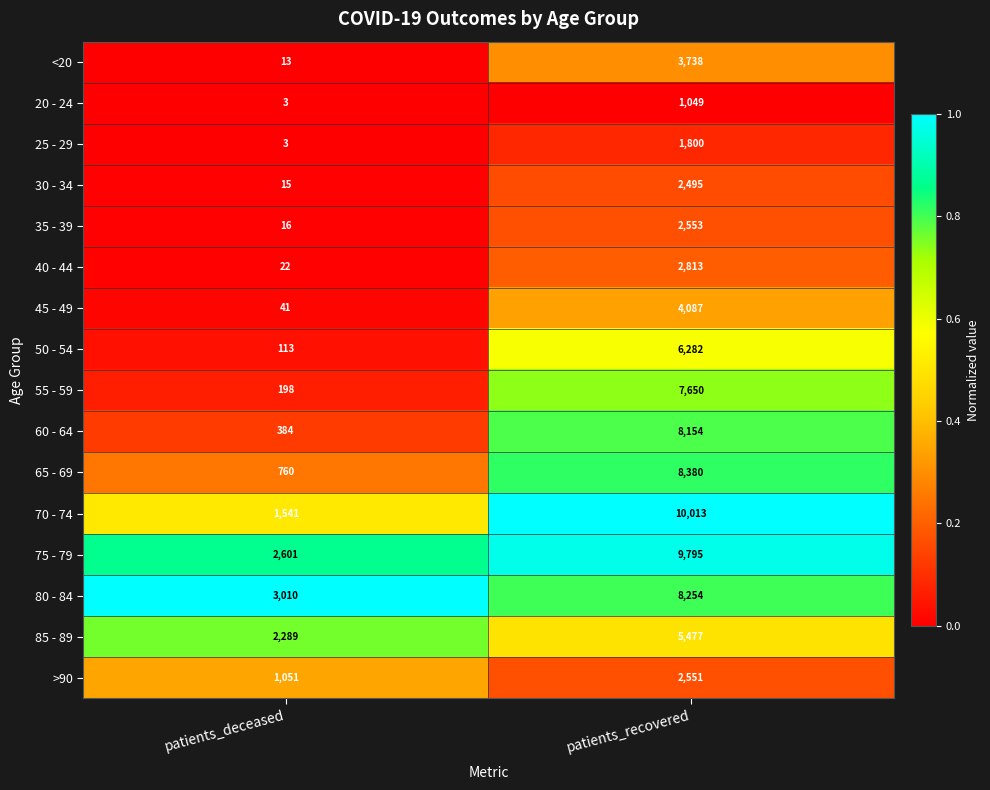

Which series changed the most between patients_deceased and patients_recovered?

70 - 74